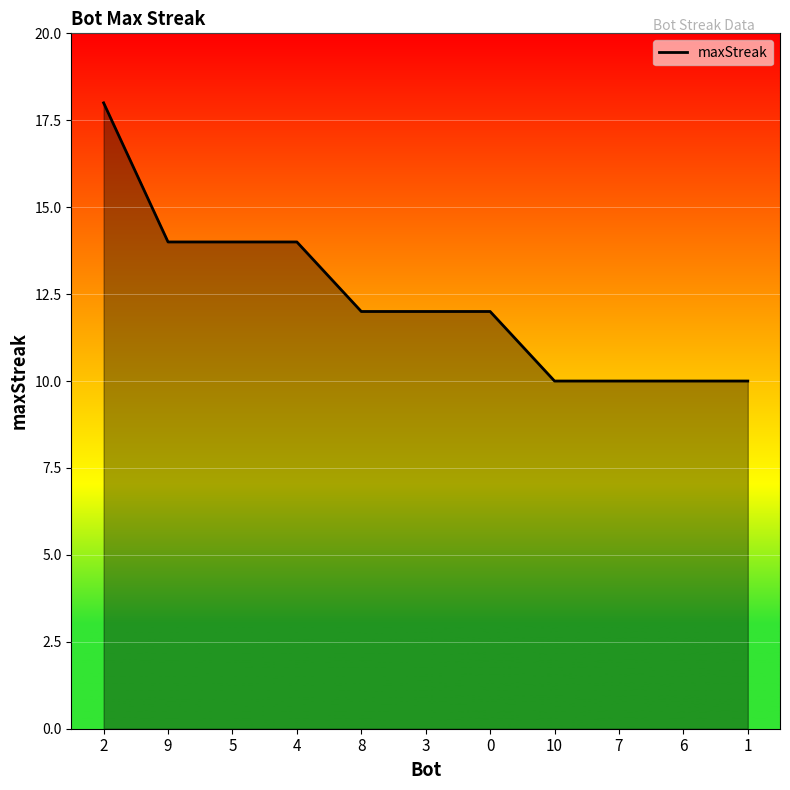

What is the difference between the values at 9 and 7?

4